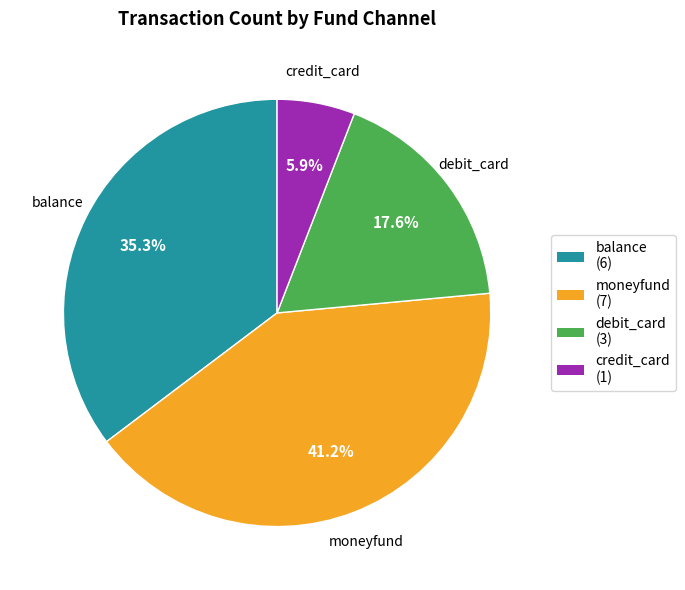

What percentage is NOT represented by credit_card?

94.1%